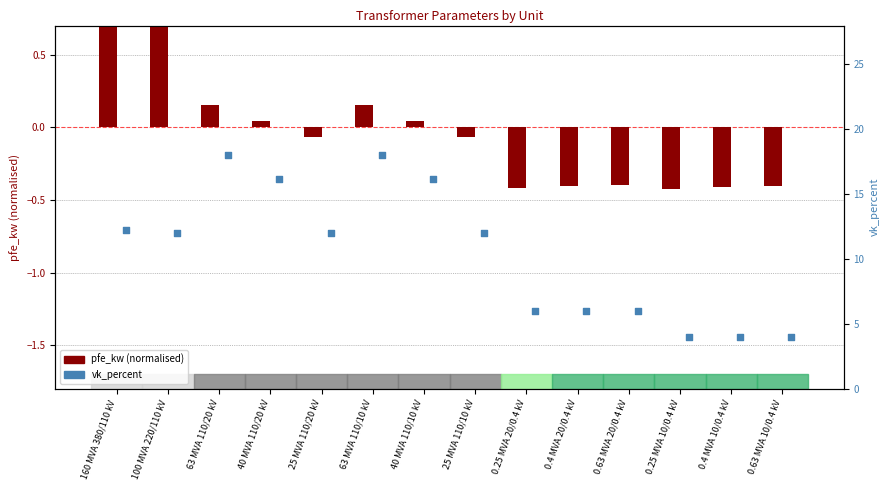

At which category is the sum across all series the highest?

63 MVA 110/20 kV